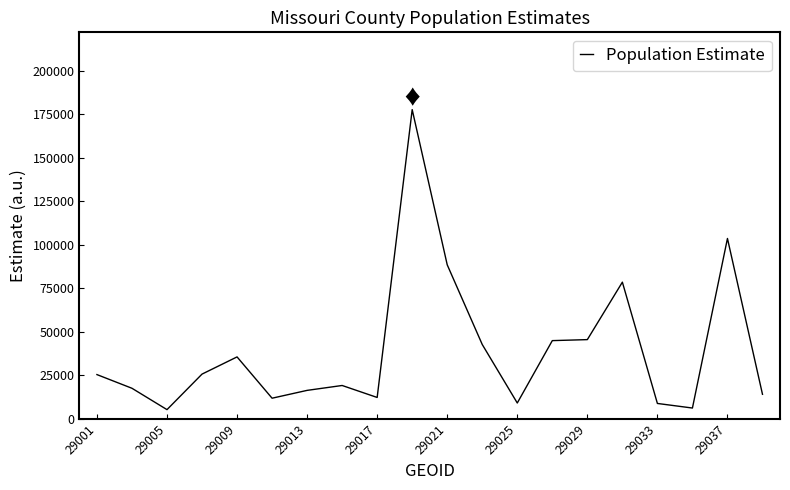

What is the minimum value shown in the chart?

5229